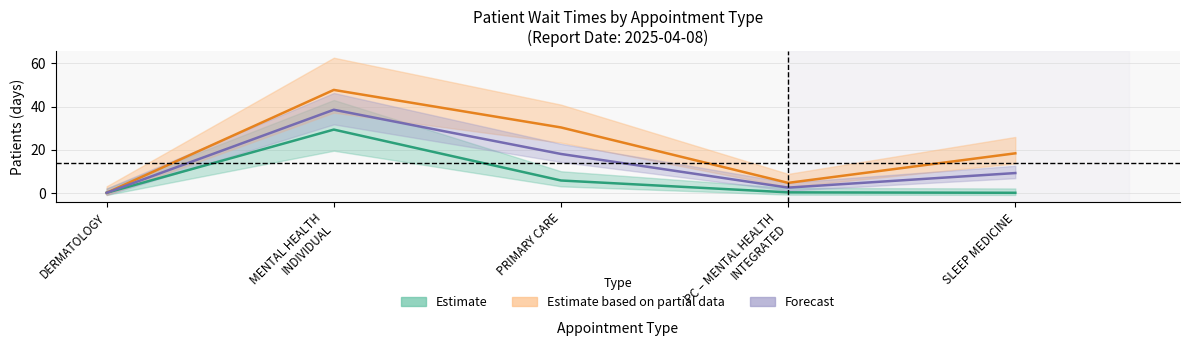

Which category has the highest value across all series?

MENTAL HEALTH INDIVIDUAL